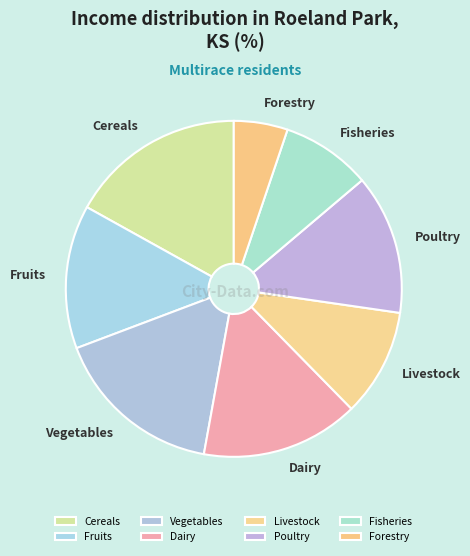

What is the smallest slice in the pie chart?

Forestry